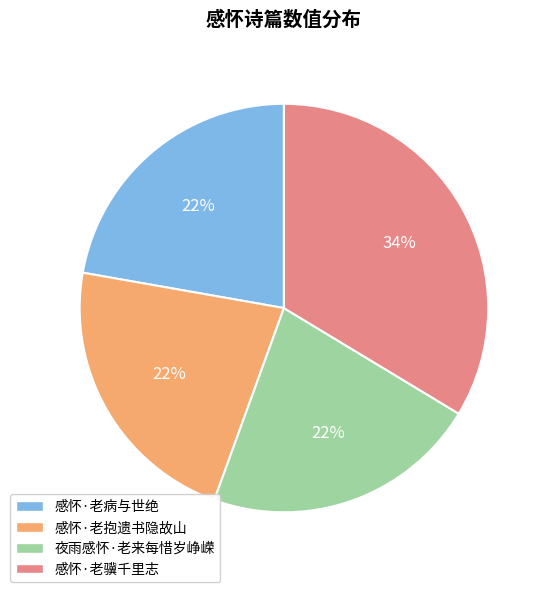

The 夜雨感怀·老来每惜岁峥嵘 slice represents 36% of the pie. True or false?

False